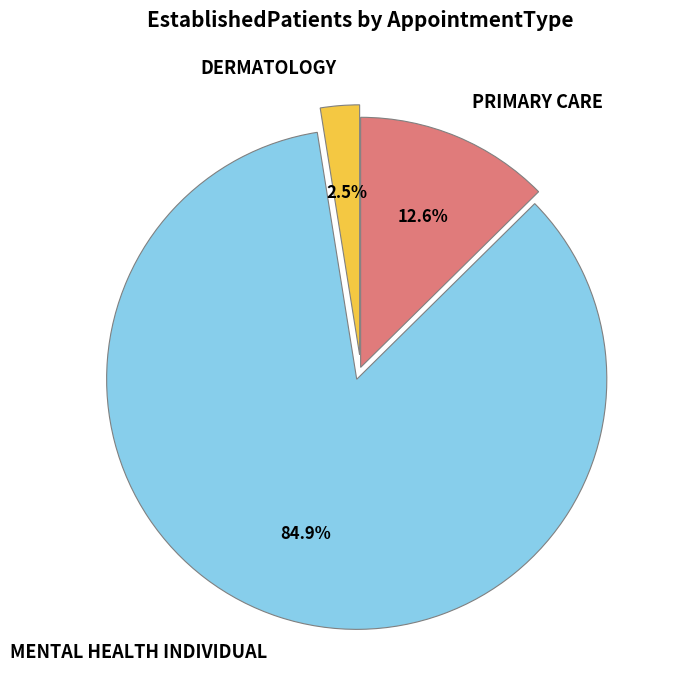

Which slice is the largest?

MENTAL HEALTH INDIVIDUAL